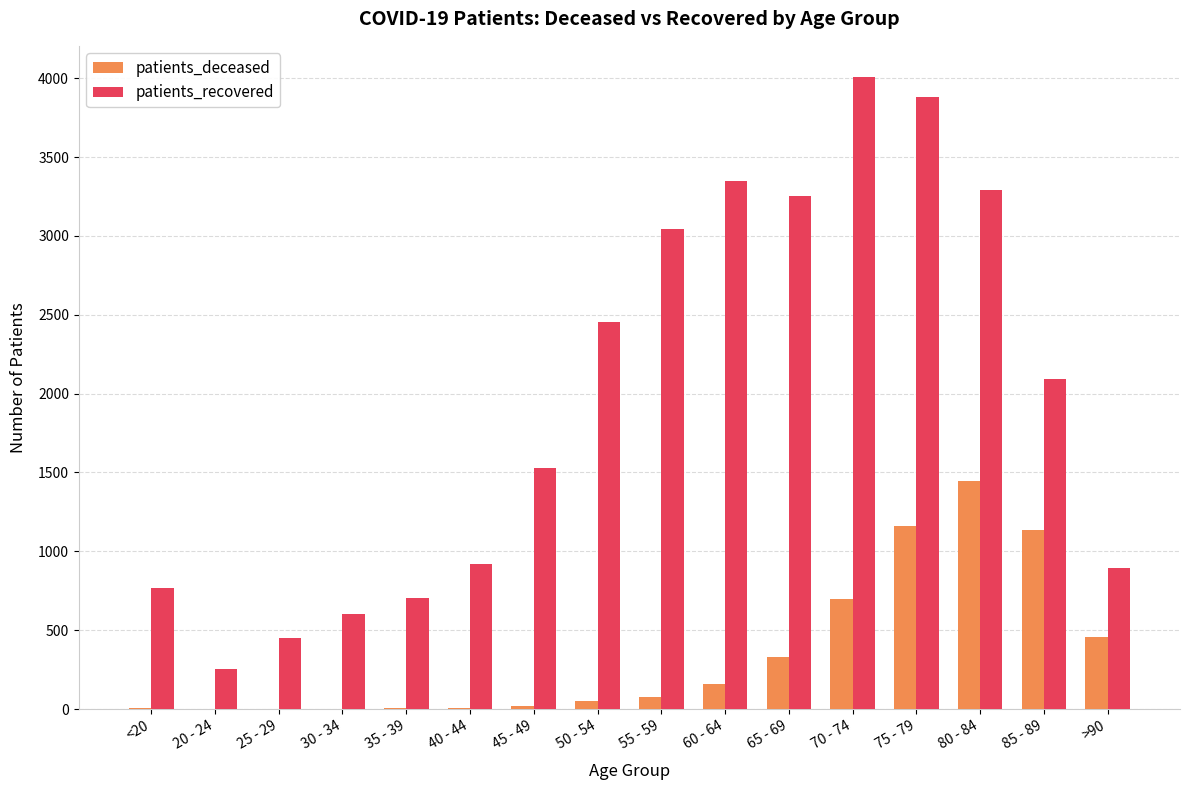

Does the chart contain stacked bars?

No